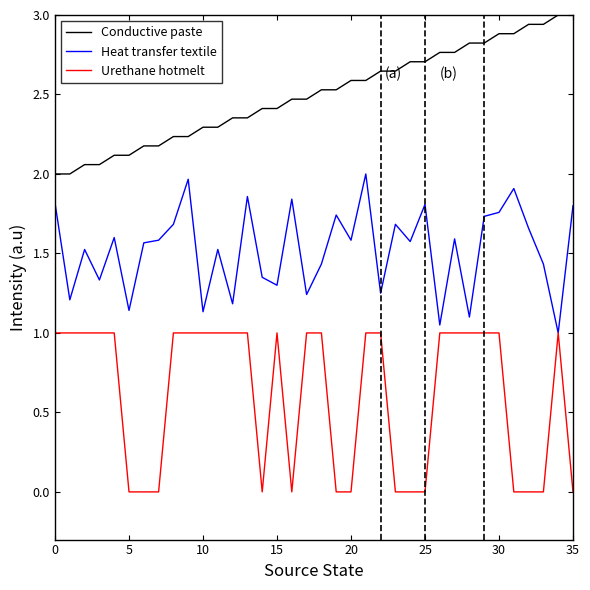

What is the maximum value shown in the chart?

3.0